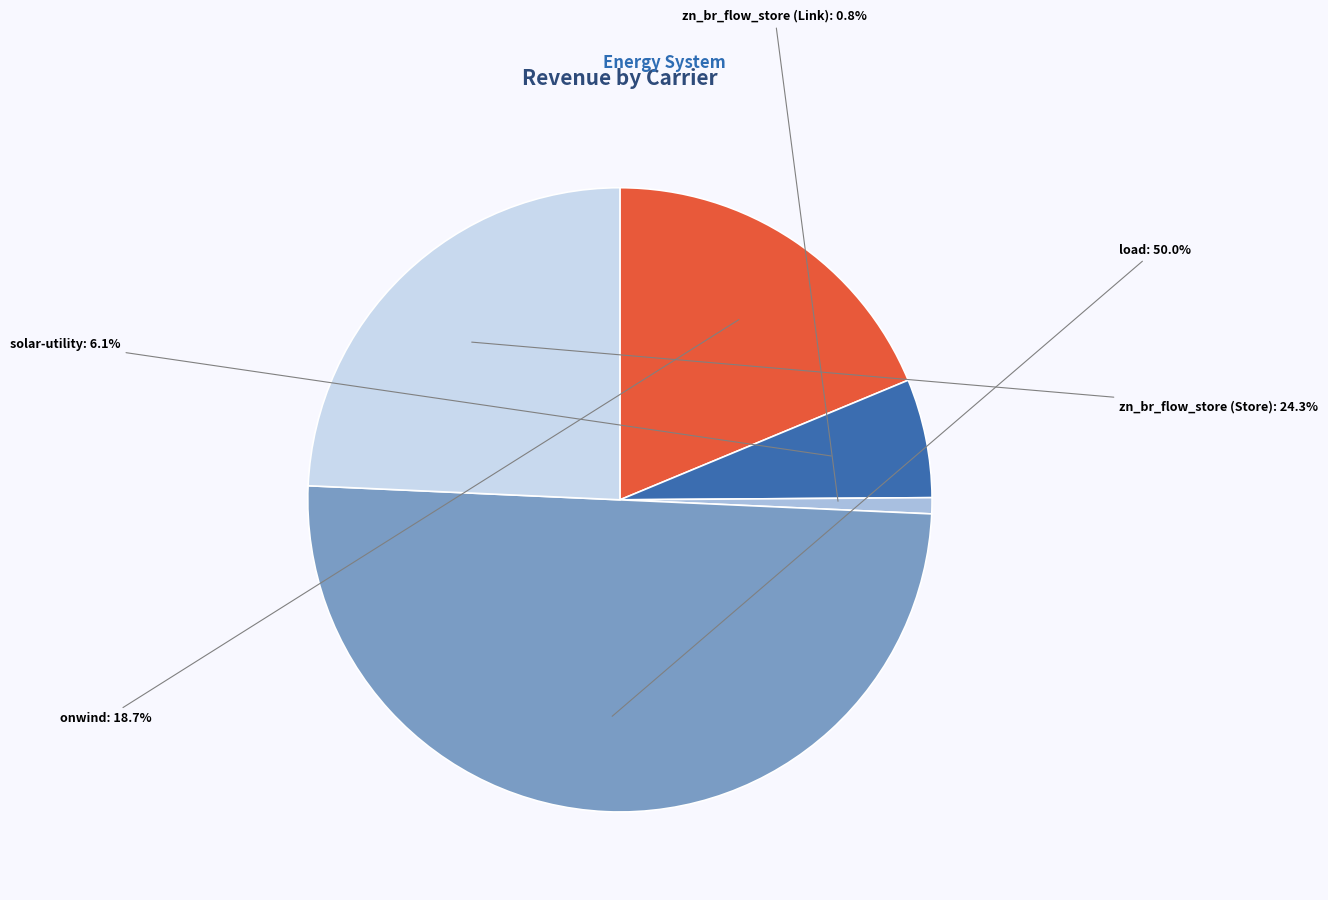

Which category has the biggest portion of the pie?

load